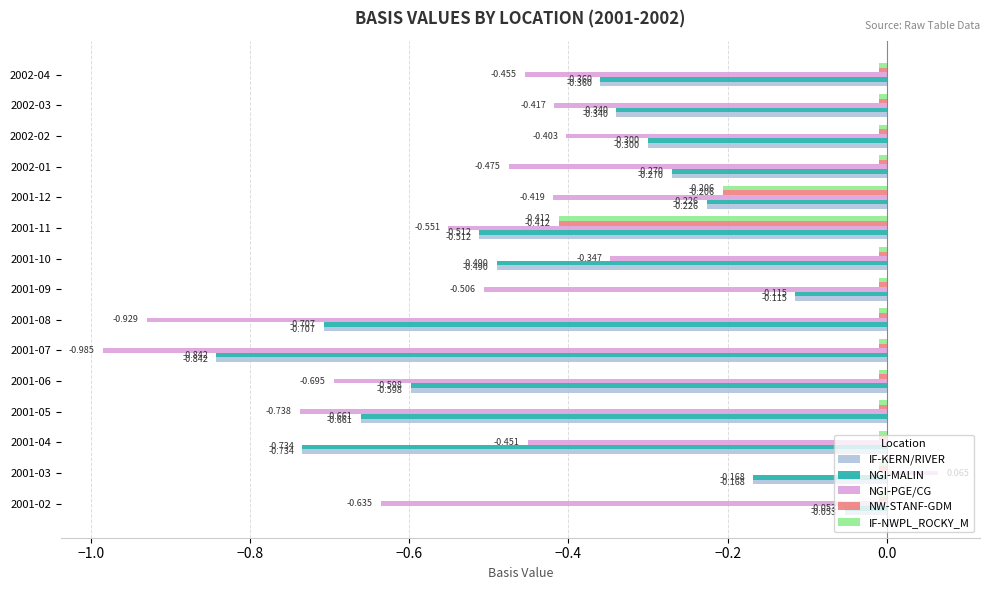

Count the number of categories in the chart.

15